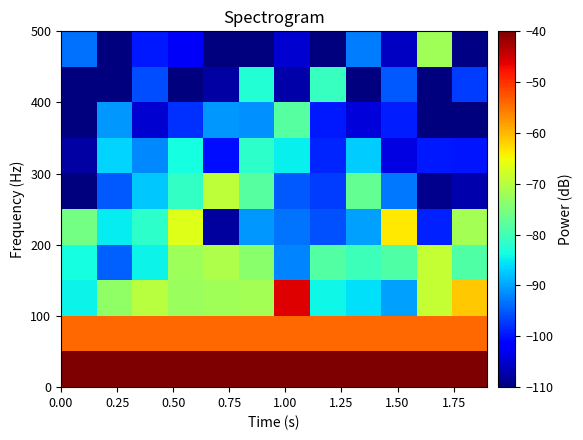

Which series has the largest total across all categories?

row_0